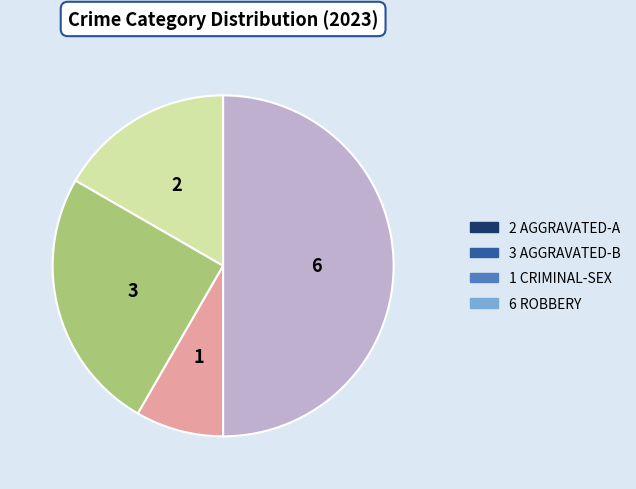

How many segments does this pie chart have?

4